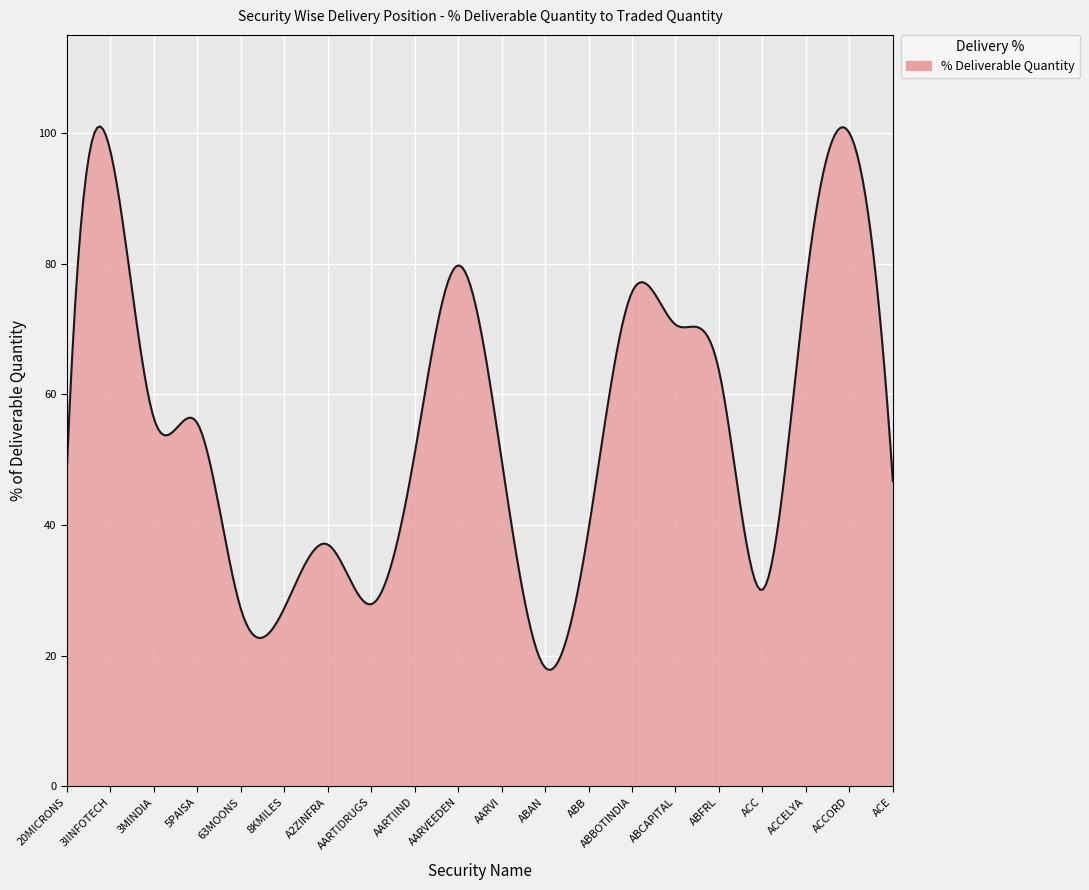

What is the maximum value shown in the chart?

101.0